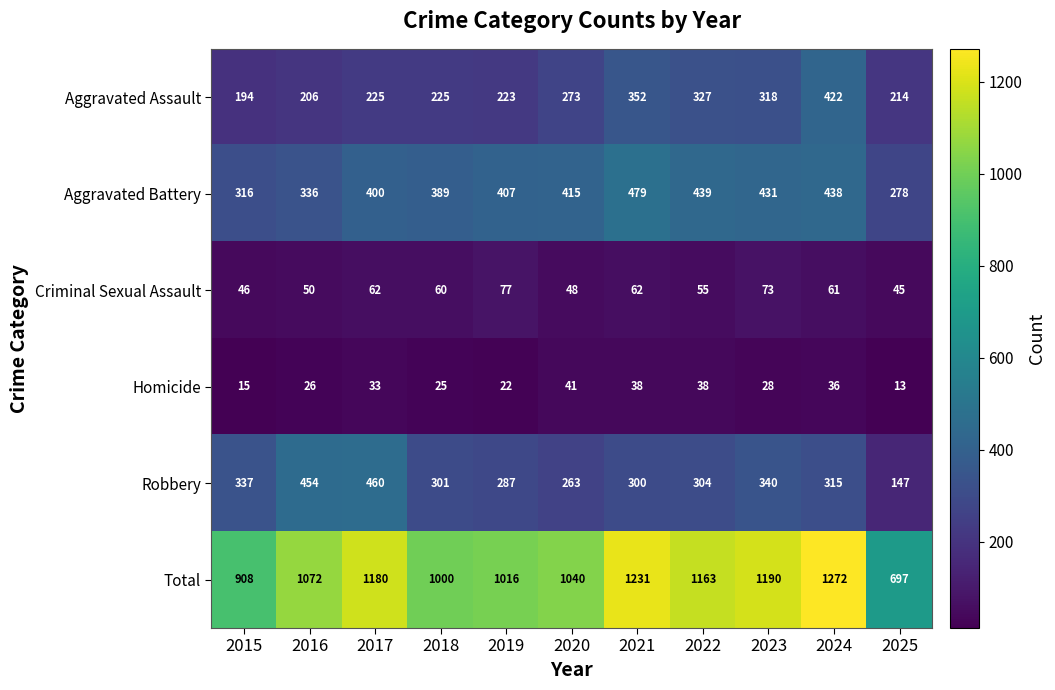

What is the sum of the Robbery values at 2017 and 2025?

607